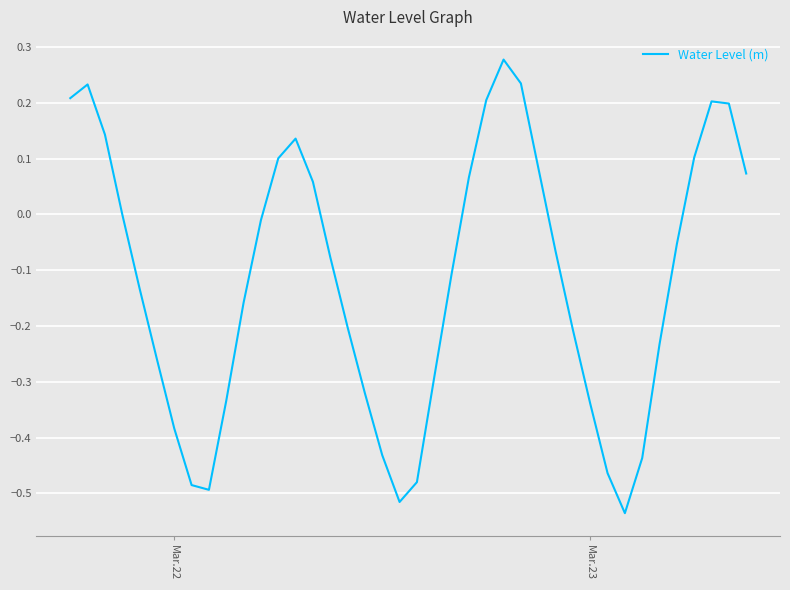

What is the difference between the maximum and minimum values?

0.8